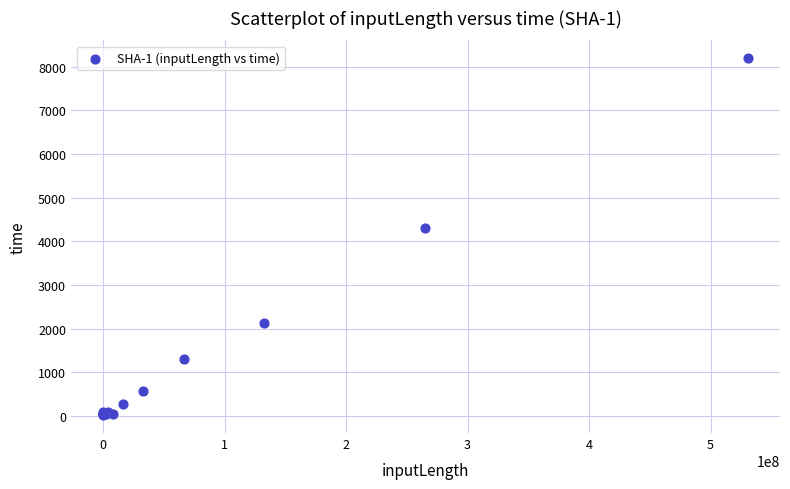

What Y value in the scatter plot is closest to 4105?

4307